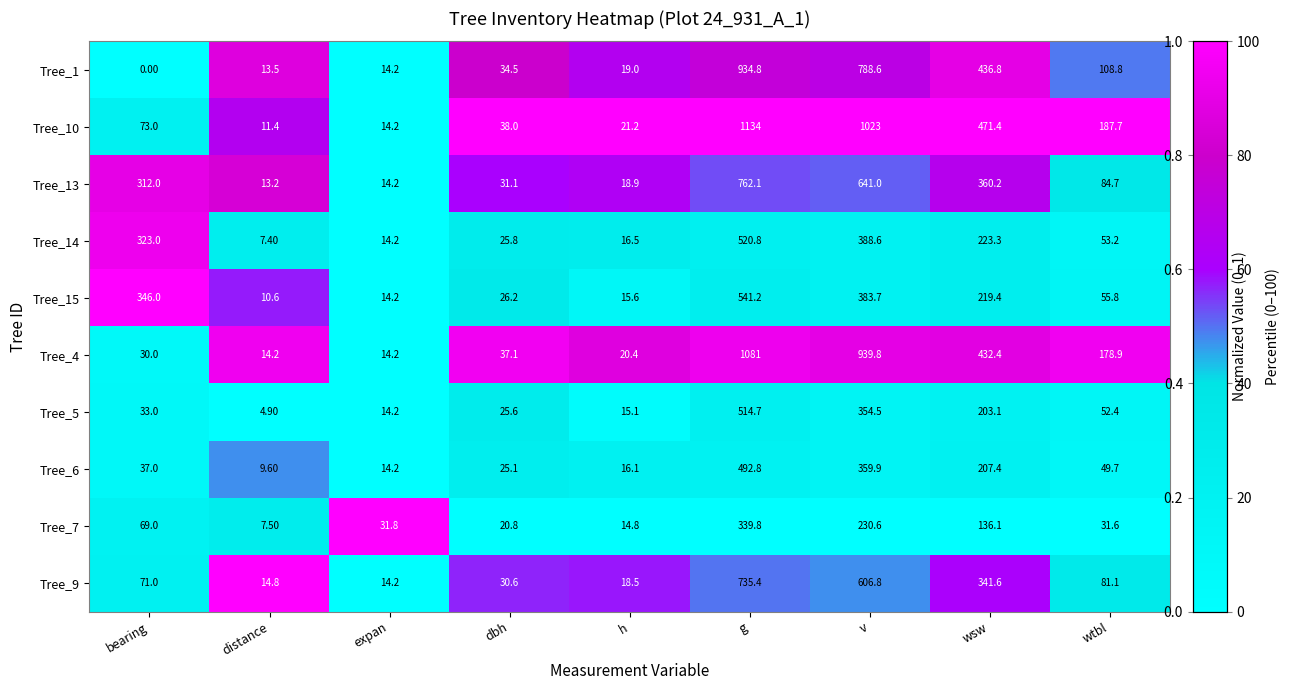

Which series has the largest total across all categories?

Tree_10